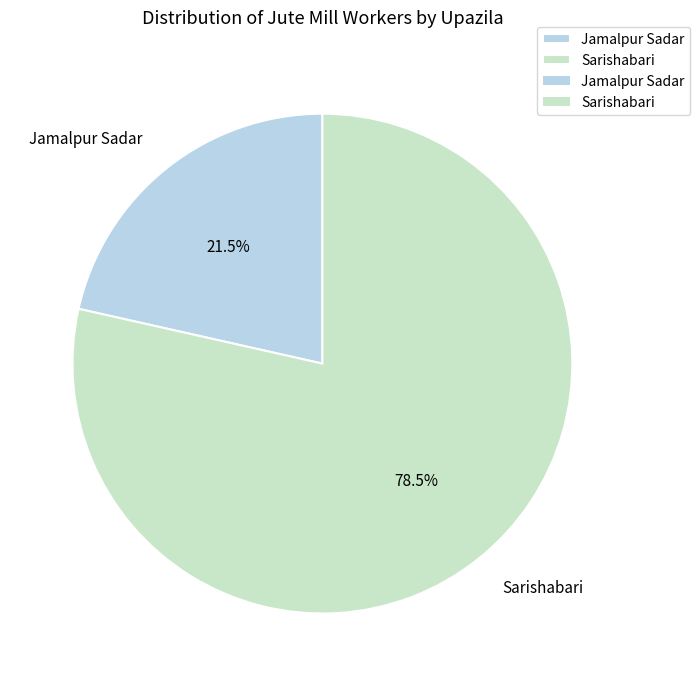

What portion of the pie excludes Jamalpur Sadar?

78.5%